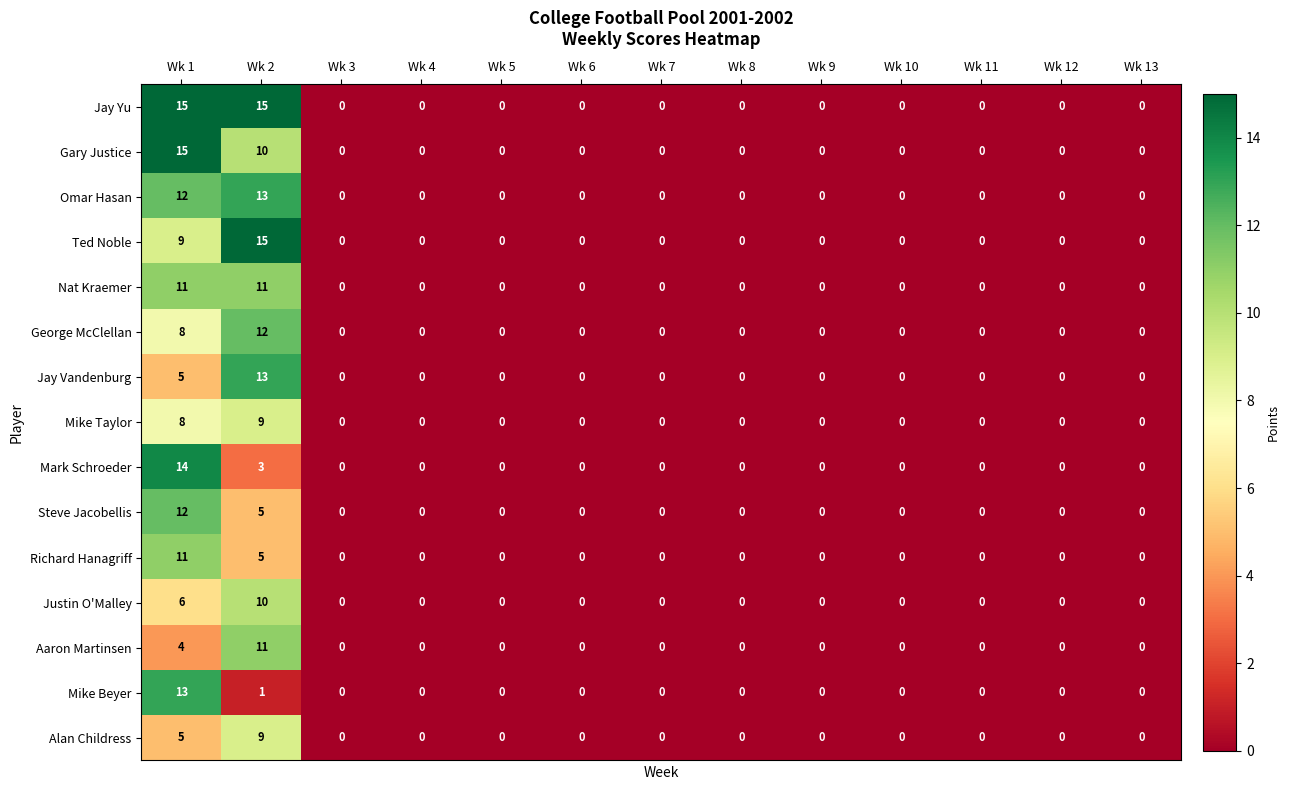

At how many categories does at least one series exceed 4?

2